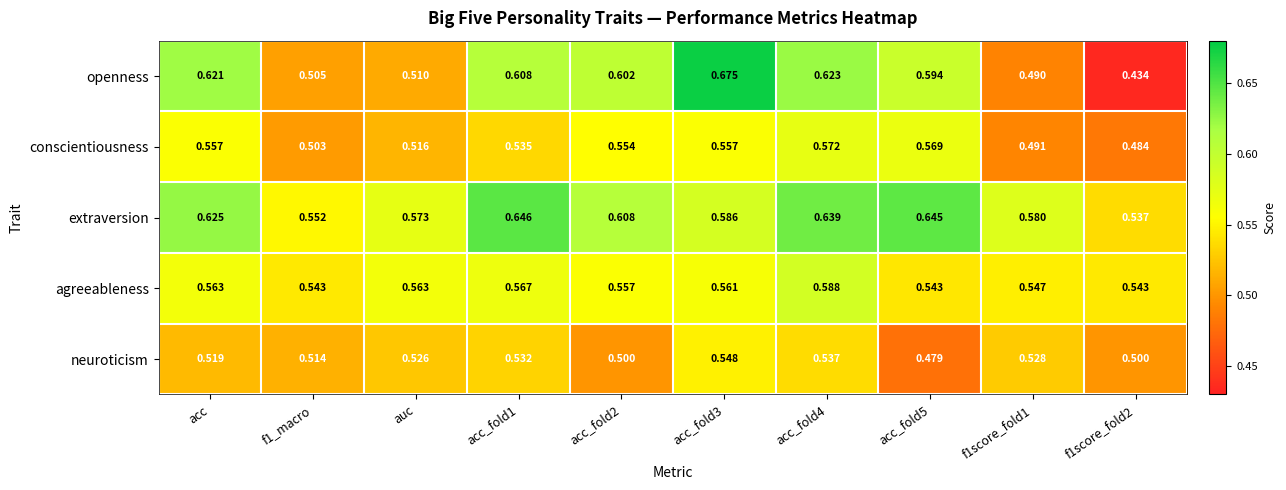

Which series has the largest total across all categories?

extraversion